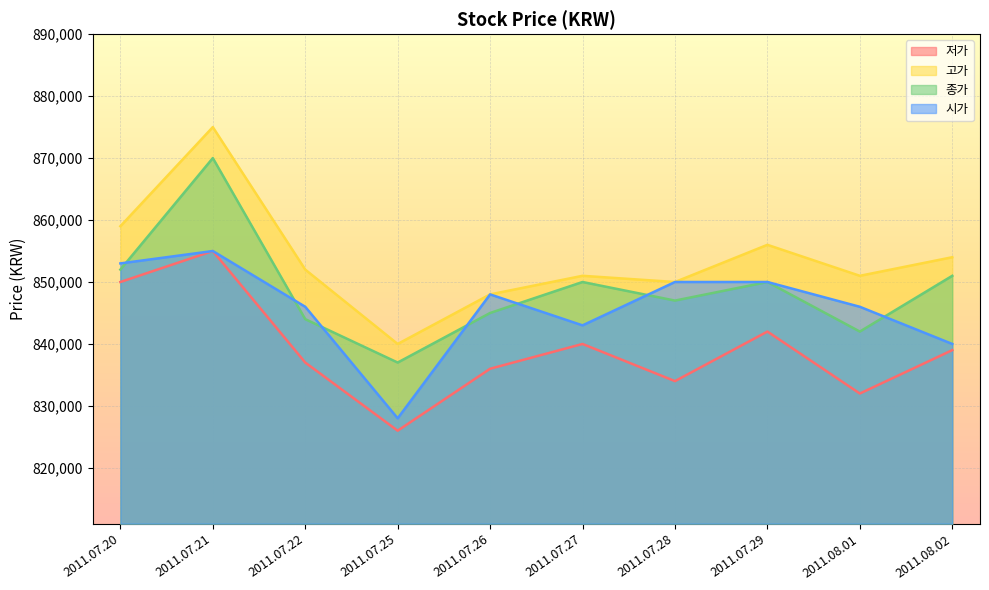

True or false: 시가 and 고가 intersect in this chart.

False